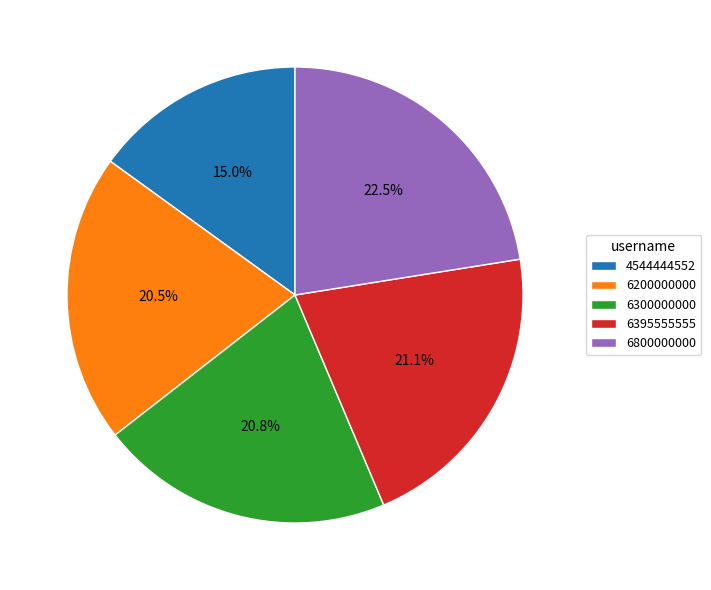

To the nearest percent, what is the difference between the 4544444552 and 6395555555 slice percentages?

6%